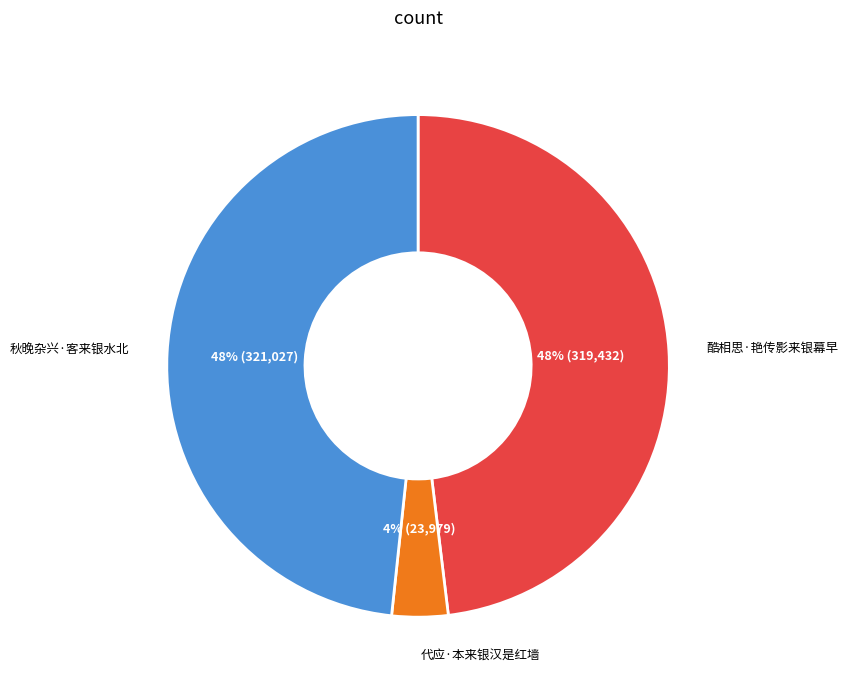

Combined, do 酷相思·艳传影来银幕早 and 代应·本来银汉是红墙 account for over 50%?

Yes